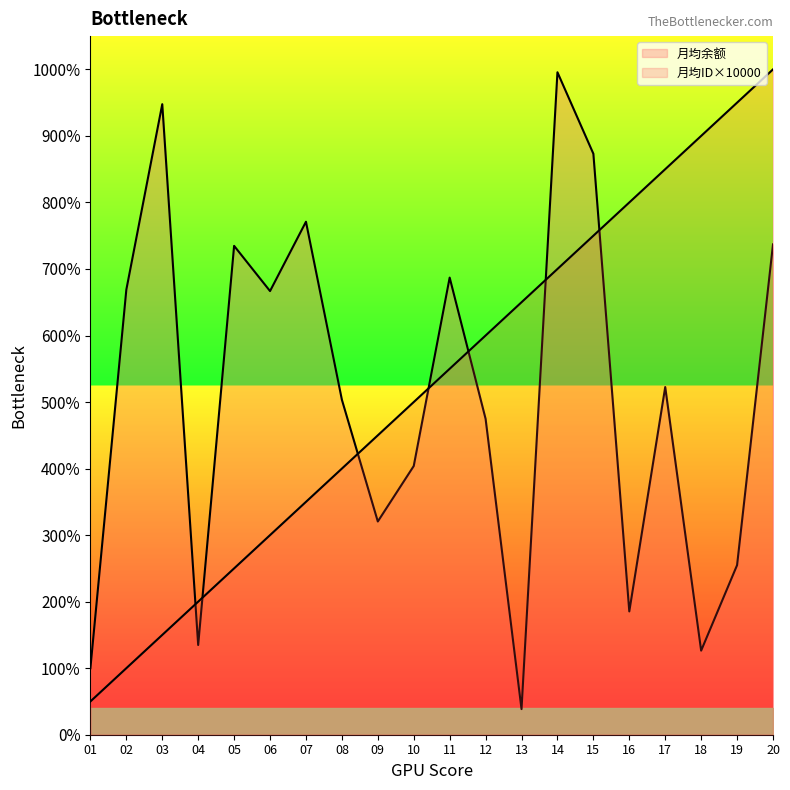

Which series has the largest range (max minus min)?

月均余额